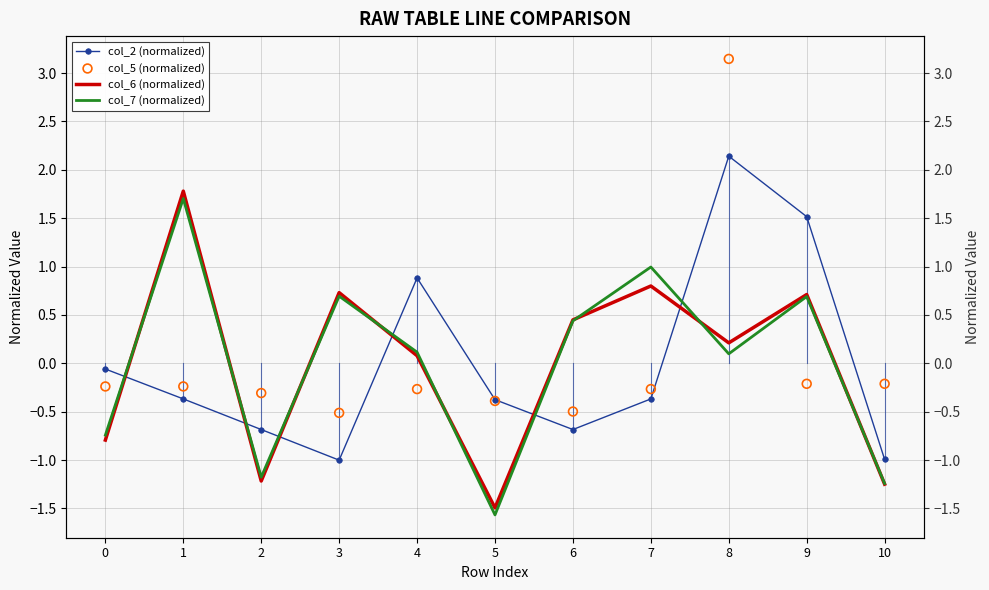

At which category is the sum across all series the highest?

8